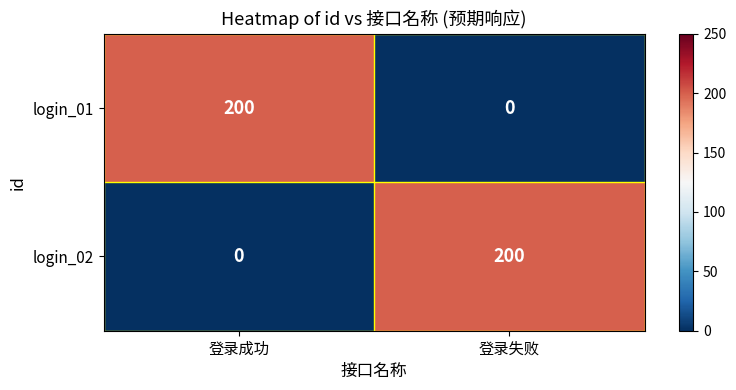

What is the spread (max minus min) of values at 登录成功?

200